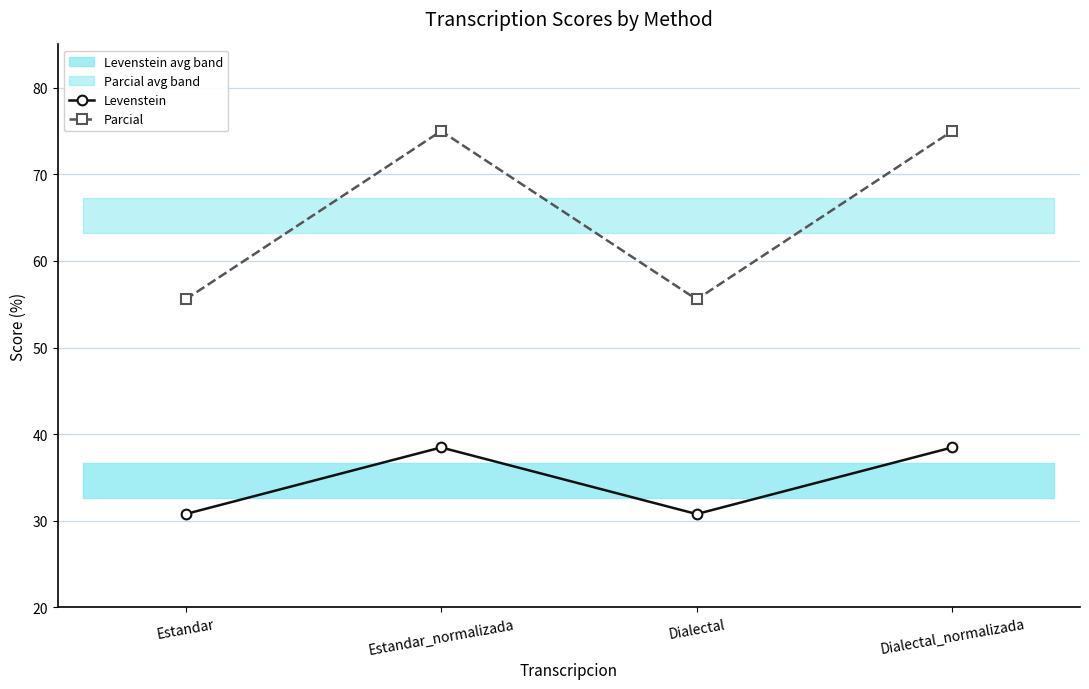

List the labels in order of Parcial value, smallest first.

Estandar, Dialectal, Estandar_normalizada, Dialectal_normalizada